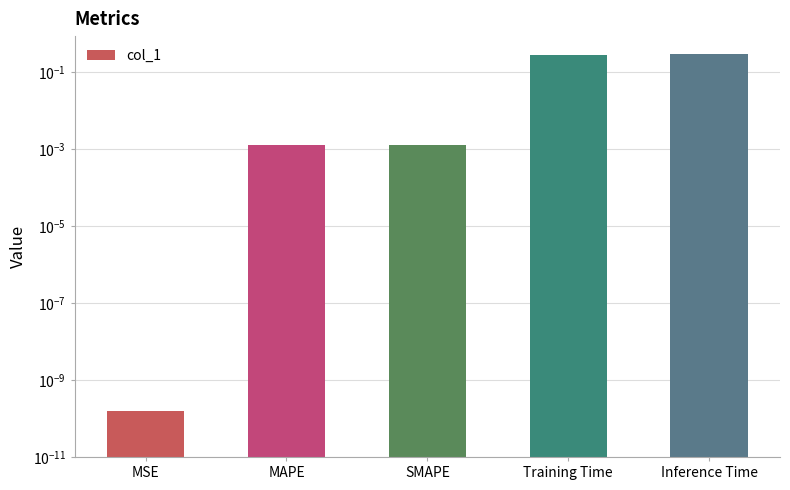

Which has a higher value, SMAPE or Training Time?

Training Time